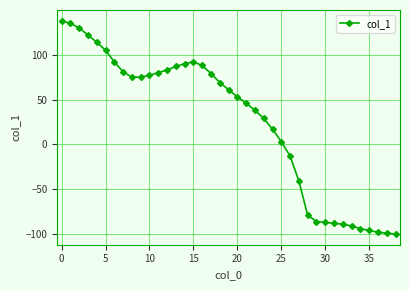

How many data points does each series have?

39